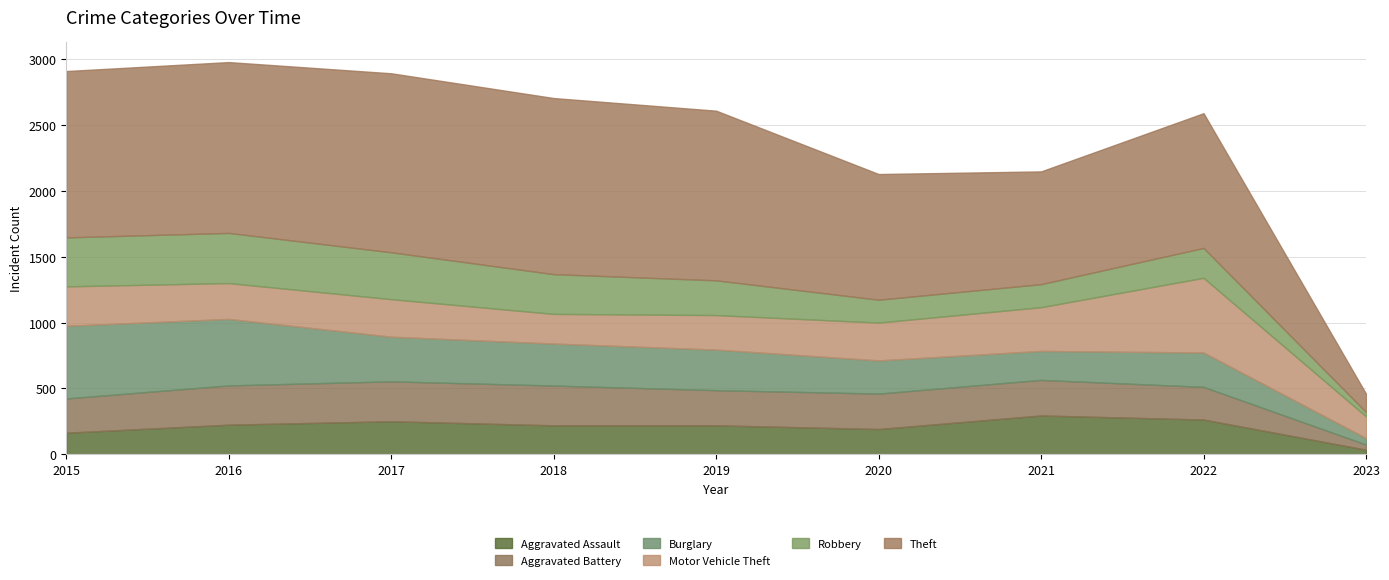

At which label does Robbery first exceed 264?

2015